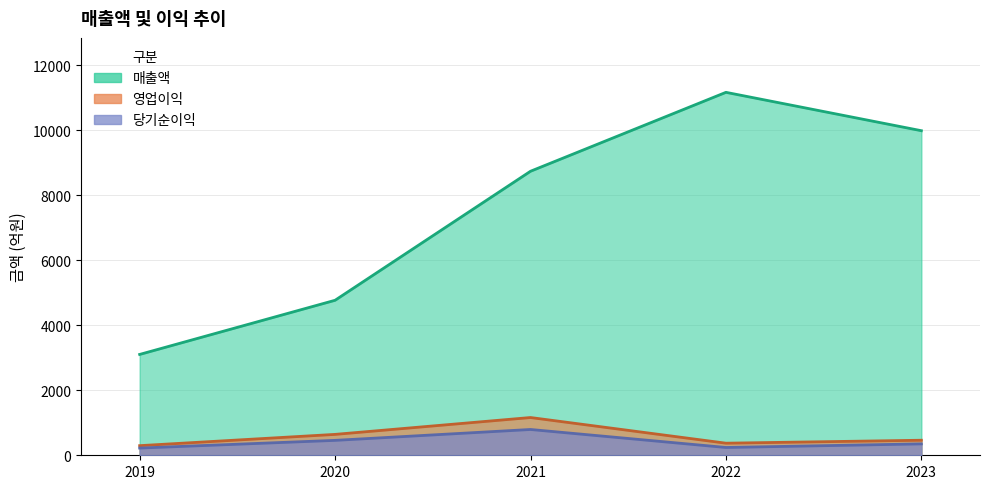

What are all the series names shown in the legend?

매출액, 영업이익, 당기순이익